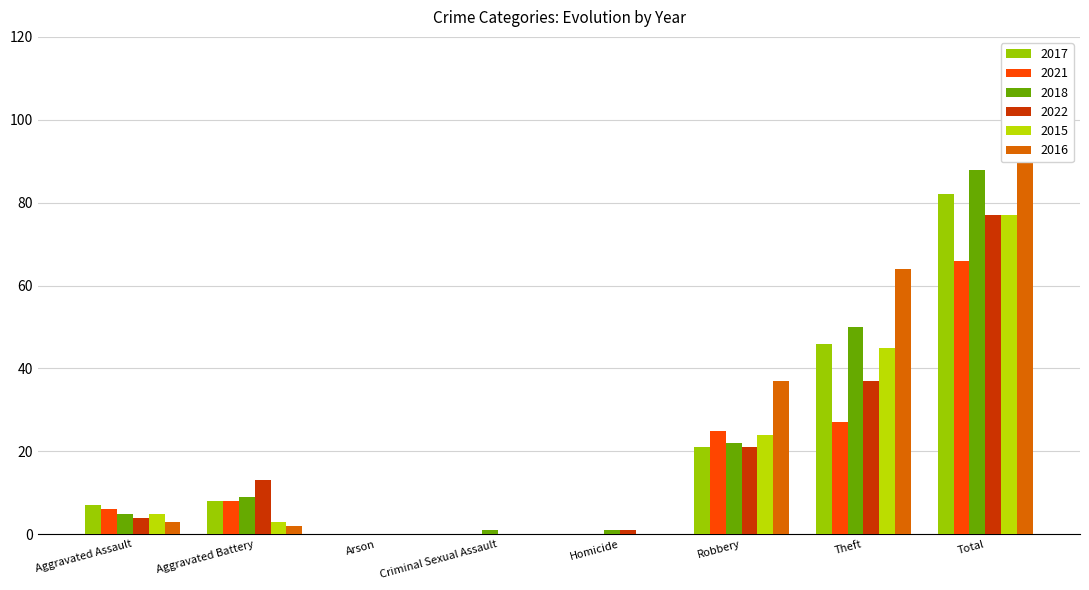

What is the difference between the second highest and minimum values in the 2018 series?

50